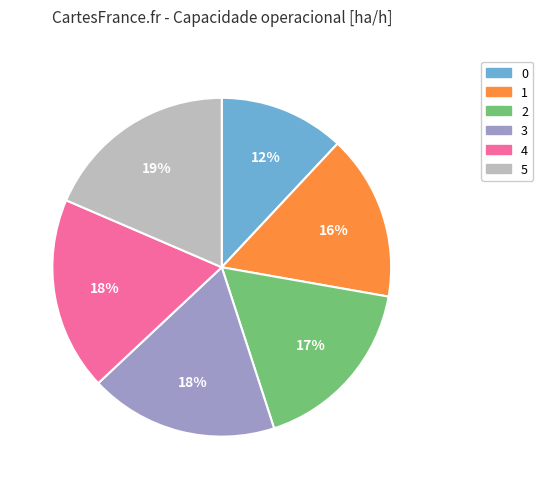

Do 2 and 1 together represent more than half of the pie?

No